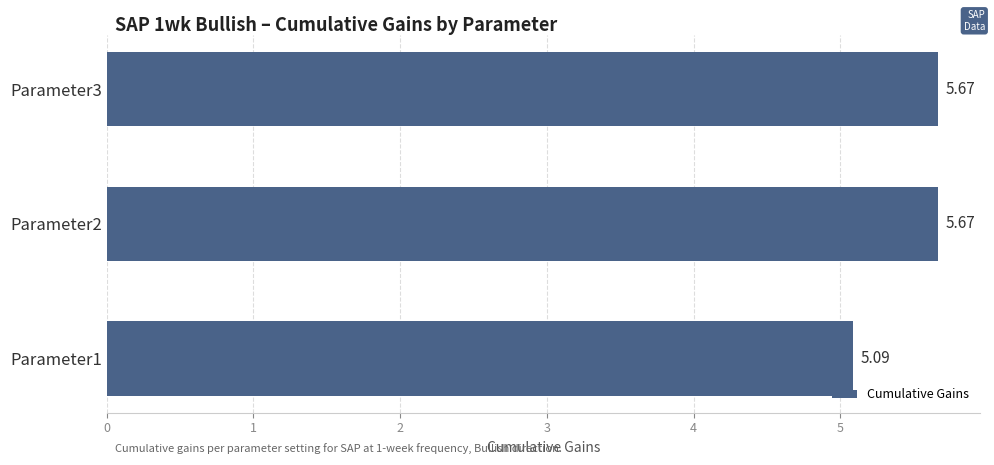

What is the difference between the second highest and minimum values?

0.6